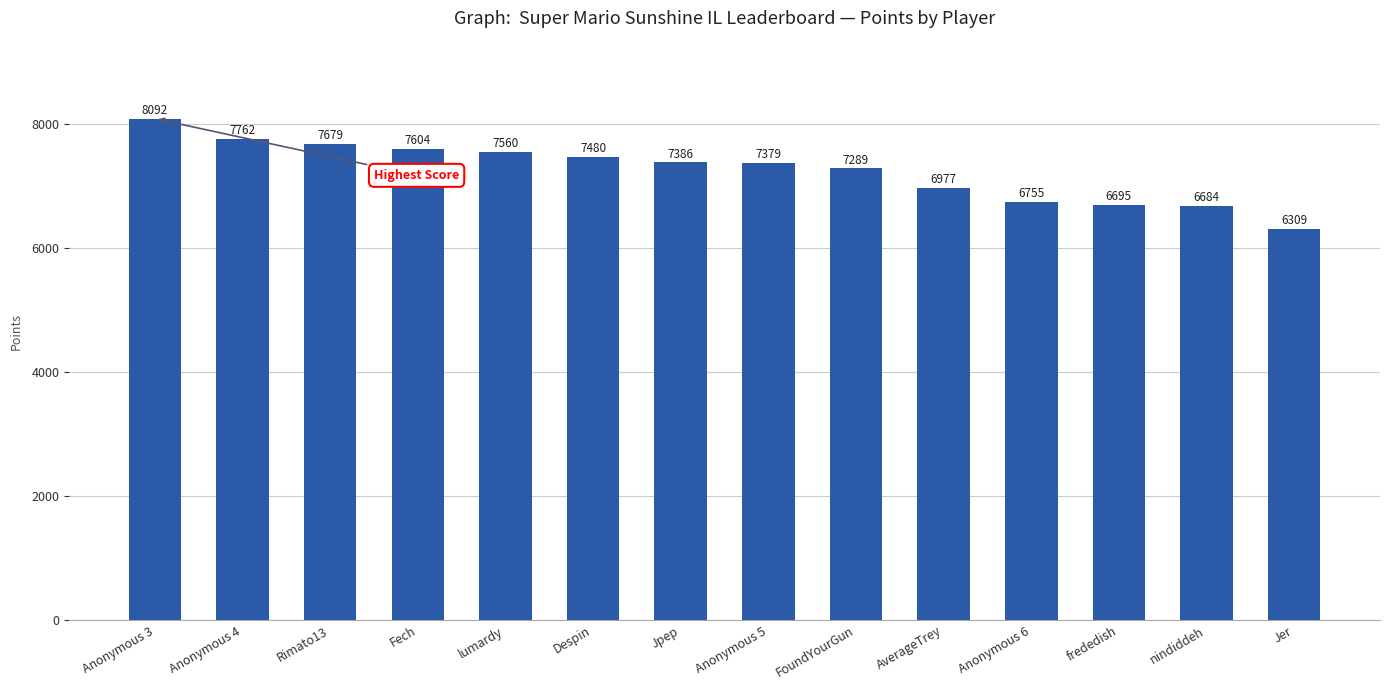

At which category does the chart reach its peak across all series?

Anonymous 3